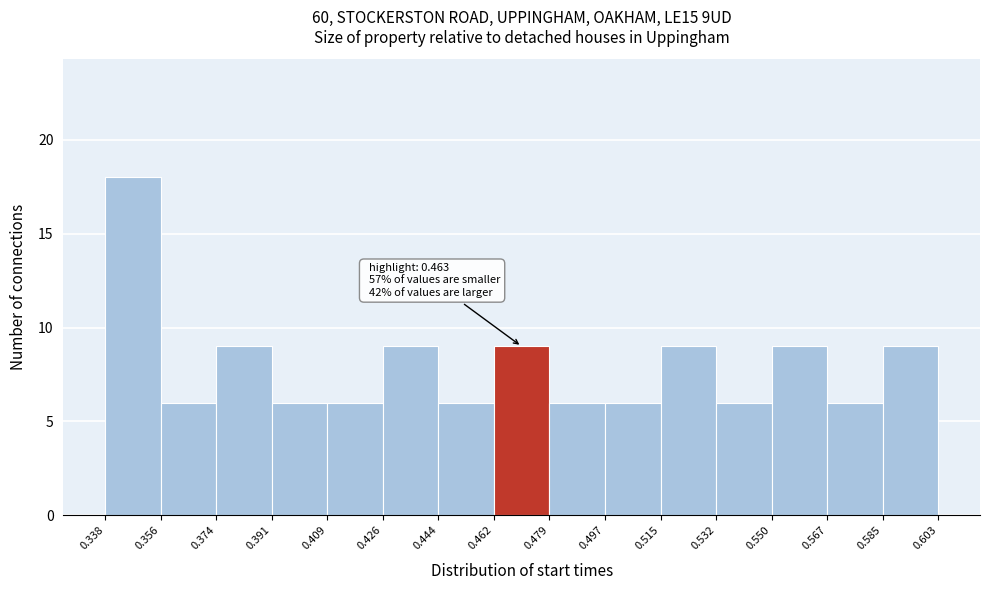

Over which range of the x-axis is the bar tallest?

0.338 to 0.356